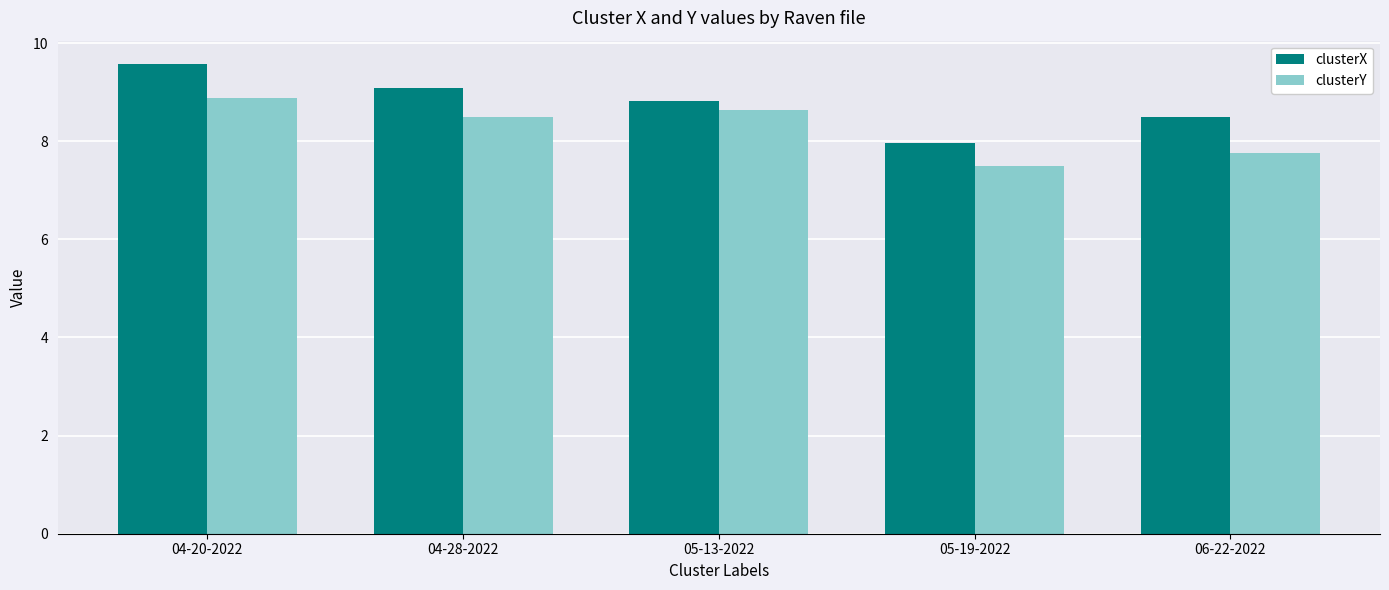

What is the smallest value displayed?

7.5